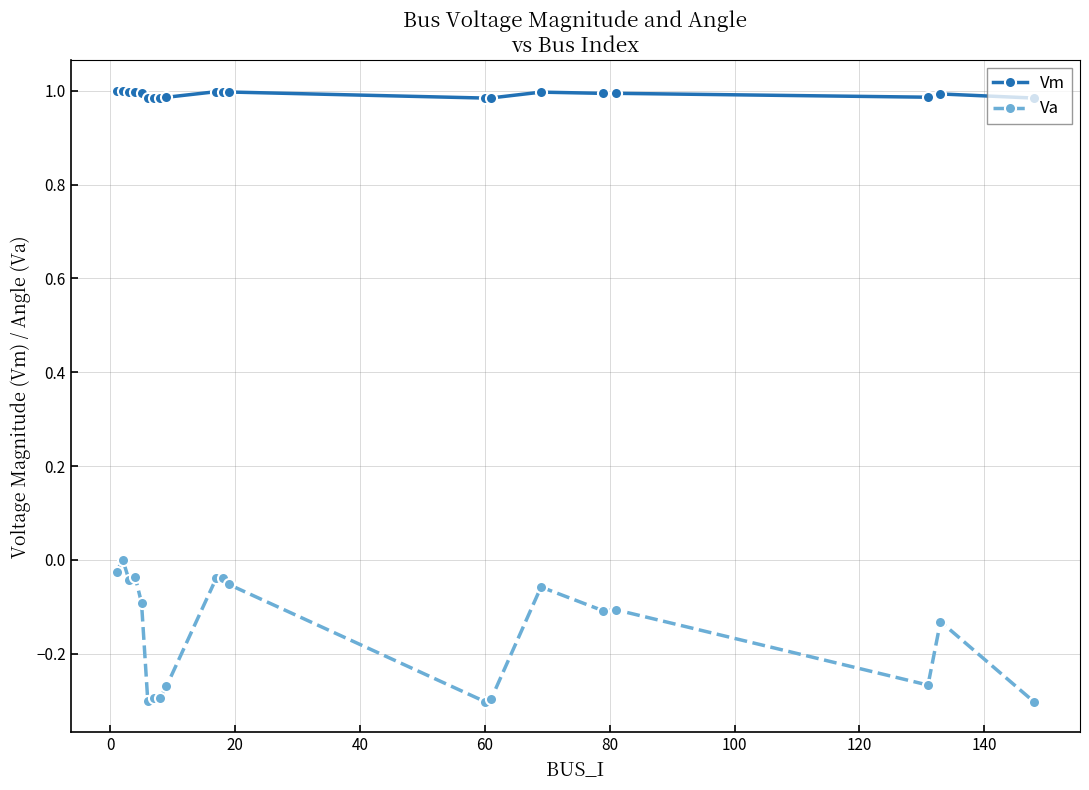

True or false: Vm has more than 2 interior local peaks.

True